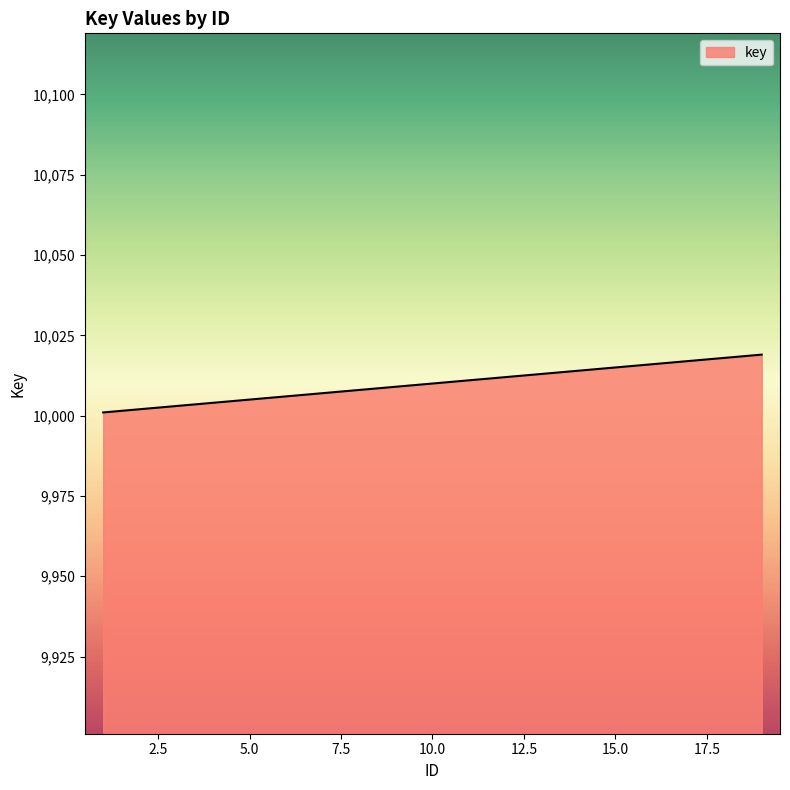

What is the greatest value displayed?

10019